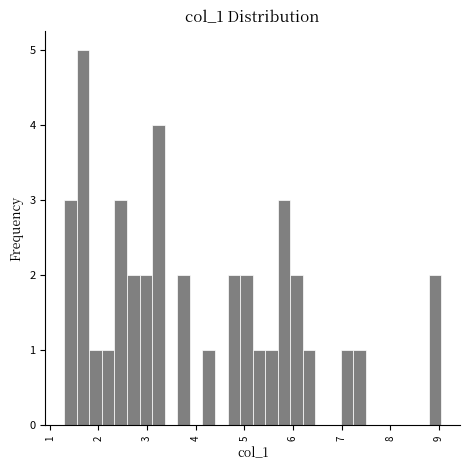

Read against the x-axis, roughly where is the centre of the tallest bar?

1.7